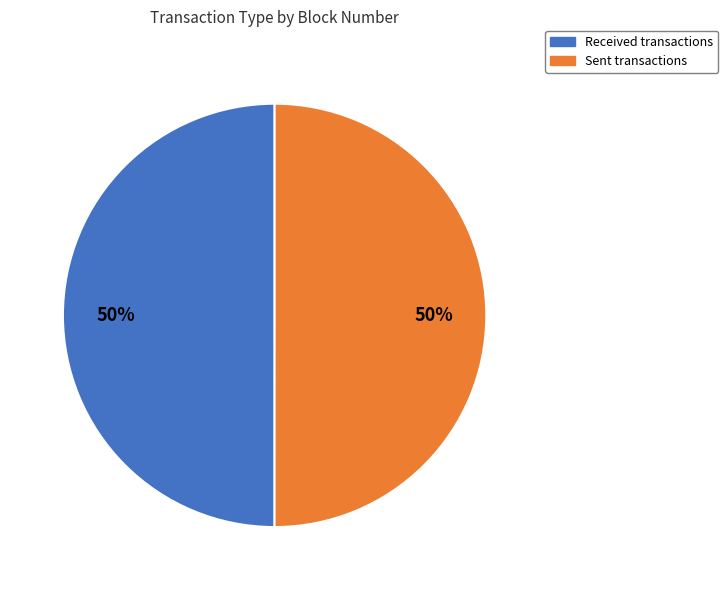

What is the largest slice in the pie chart?

sent